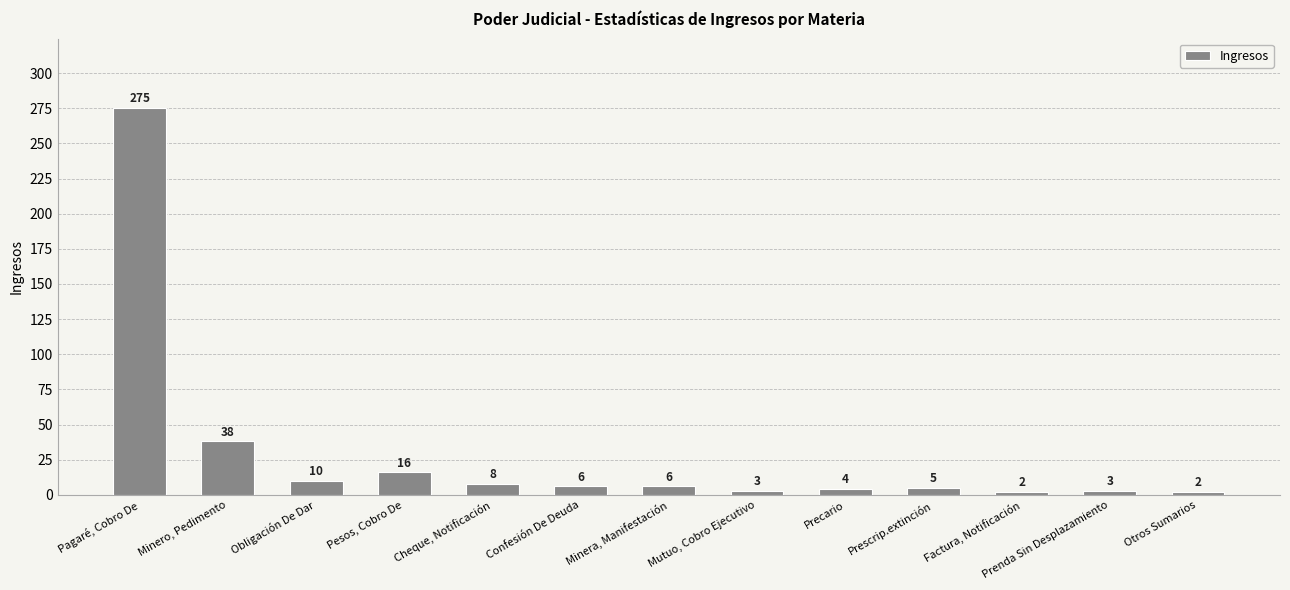

What is the maximum value shown in the chart?

275